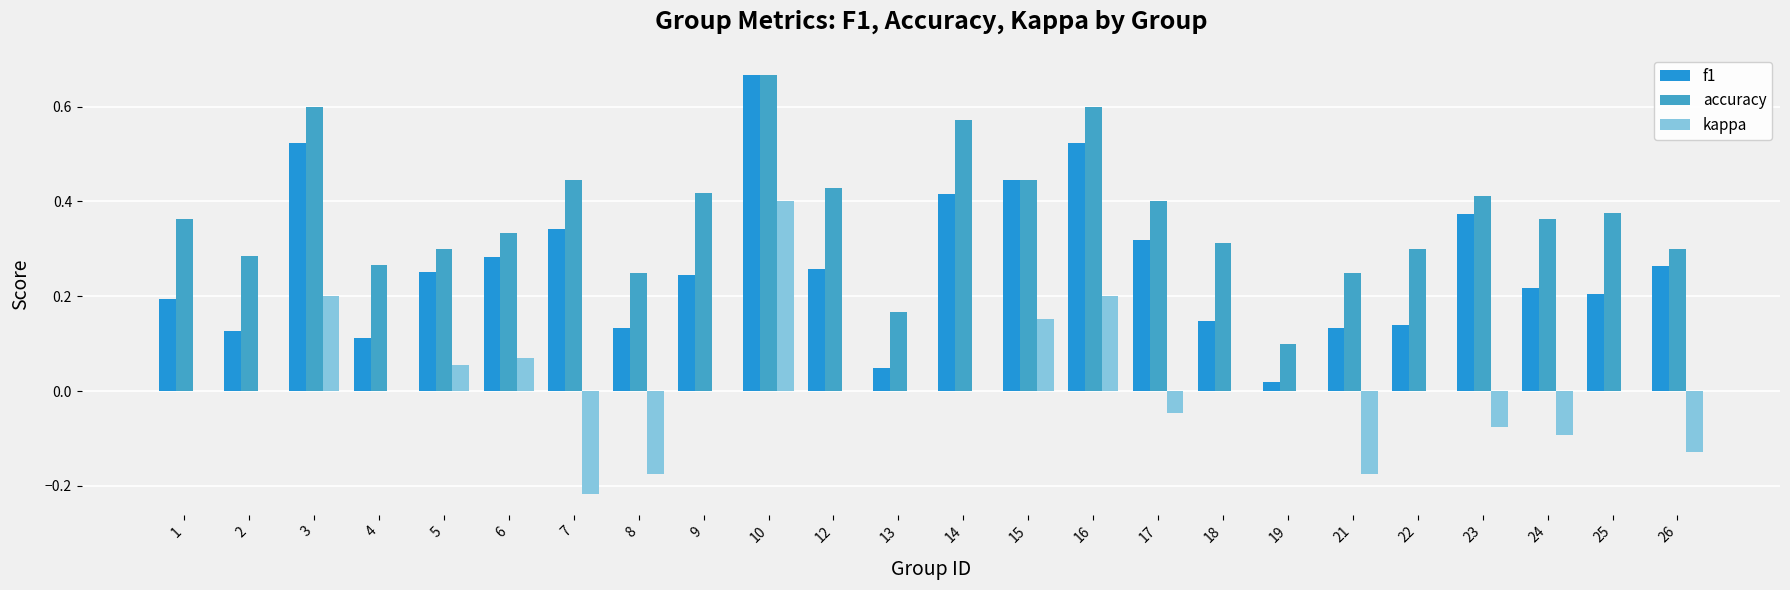

Which label corresponds to the largest value in the chart?

10